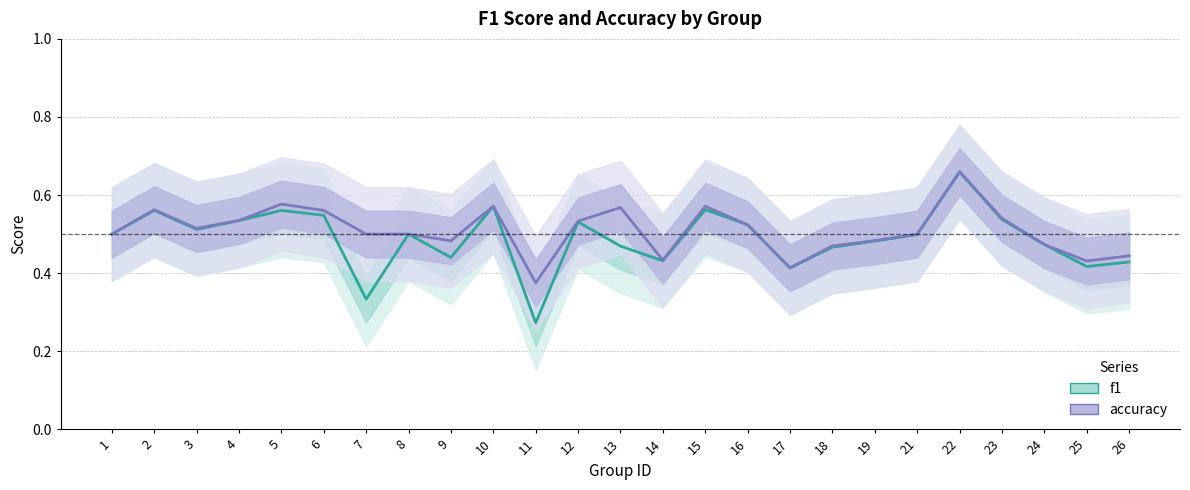

How many lines are shown in the chart?

2